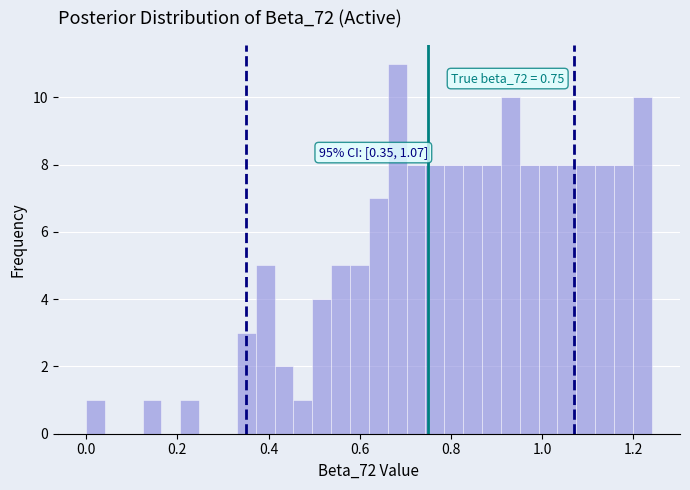

Read against the x-axis, roughly where is the centre of the tallest bar?

0.68